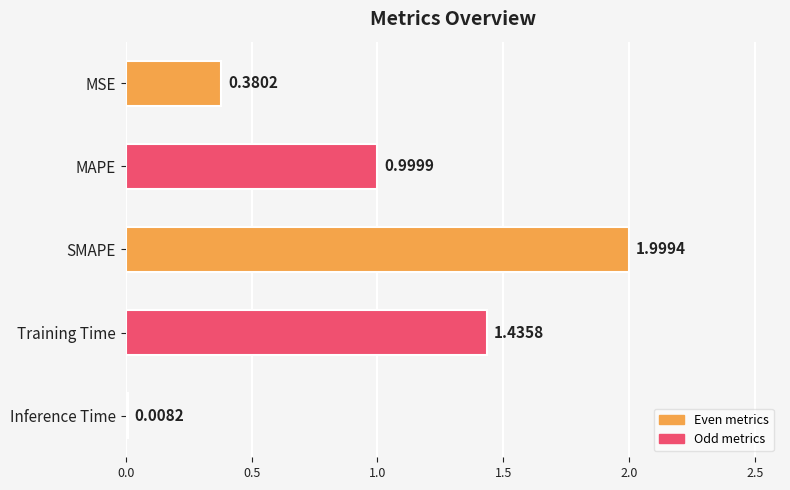

Where is the data nearest to the value 1?

MAPE